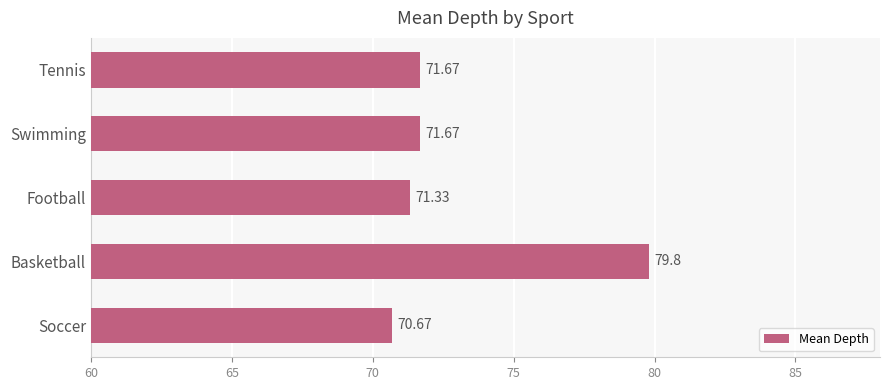

What is the sum of all values?

365.1